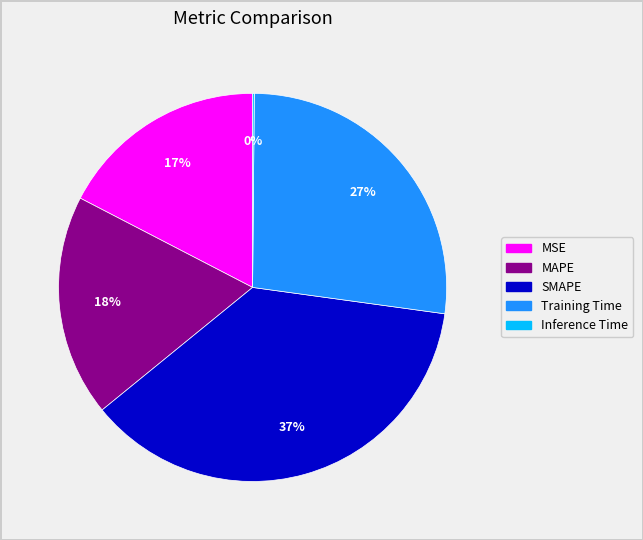

Combined, do MAPE and MSE account for over 50%?

No